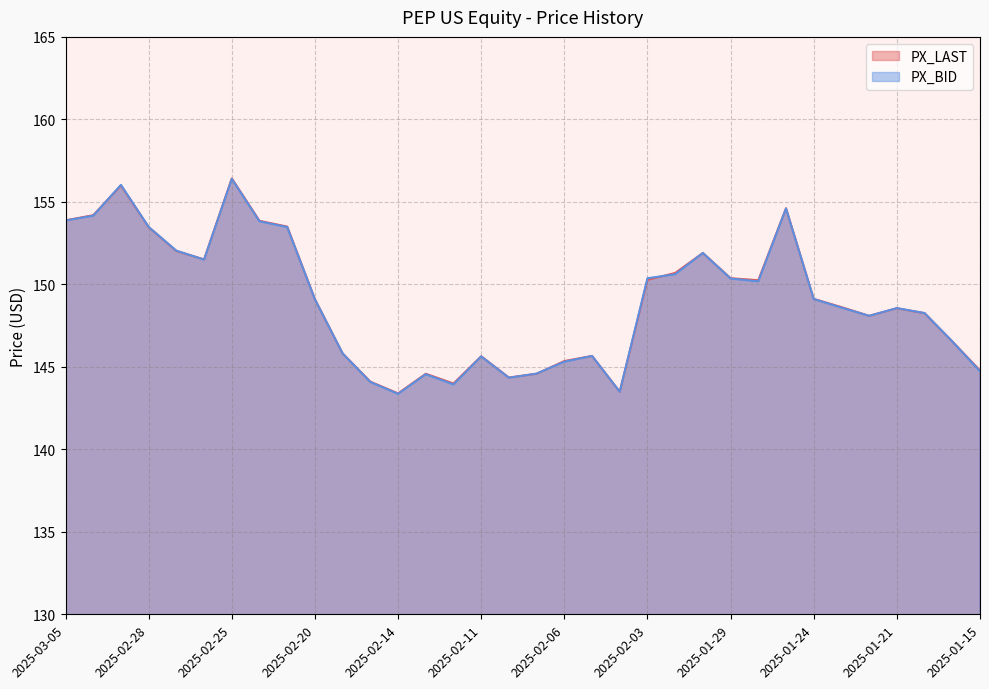

How many values in the PX_BID series are below 149?

17